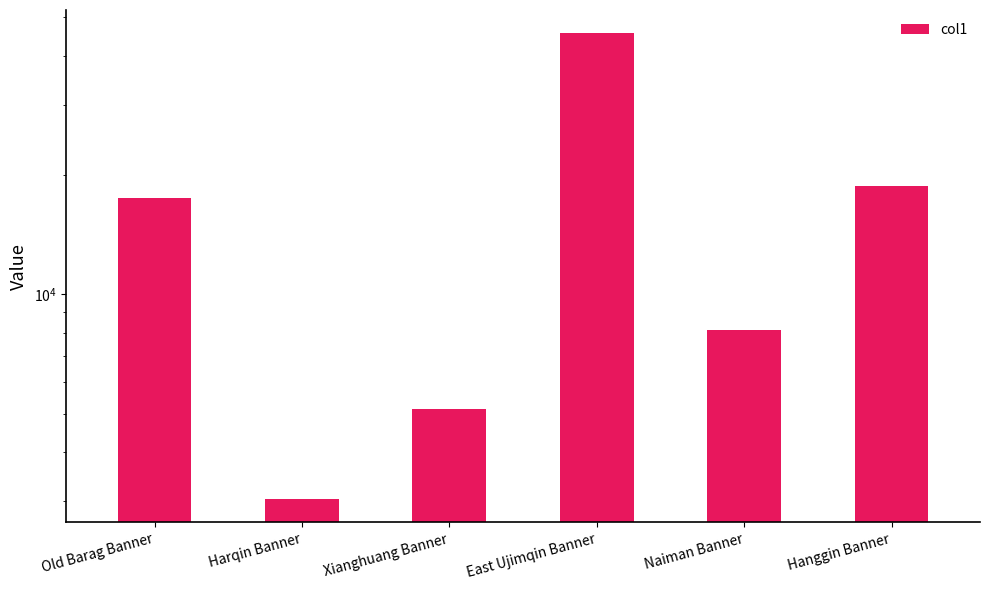

Reading right to left, extract all data points from this chart.

18814.3	8135.2	45574.9	5137.3	3040.1	17457.6